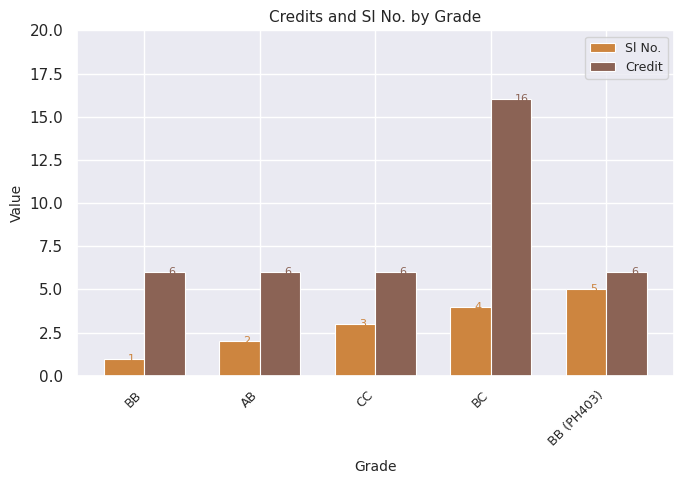

Does the chart contain stacked bars?

No